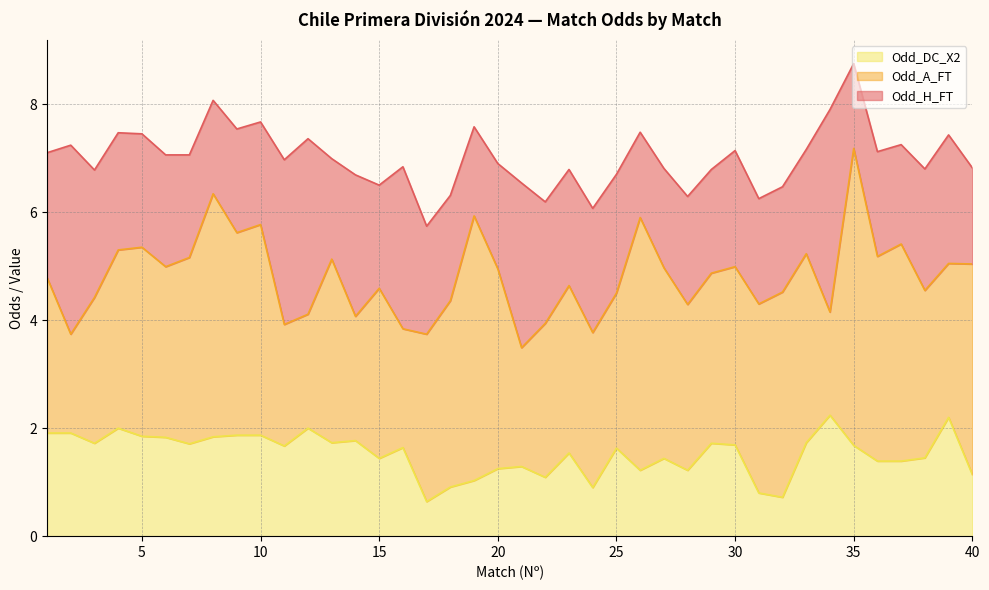

What is the lowest value of the Odd_DC_X2 series?

0.6